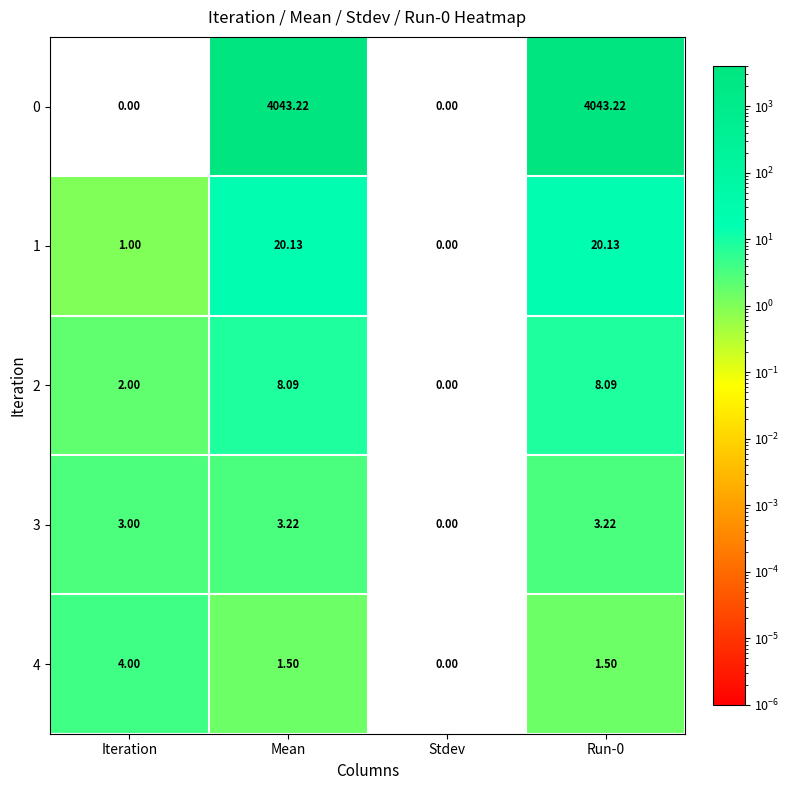

At which label does 0 first exceed 4043?

Mean